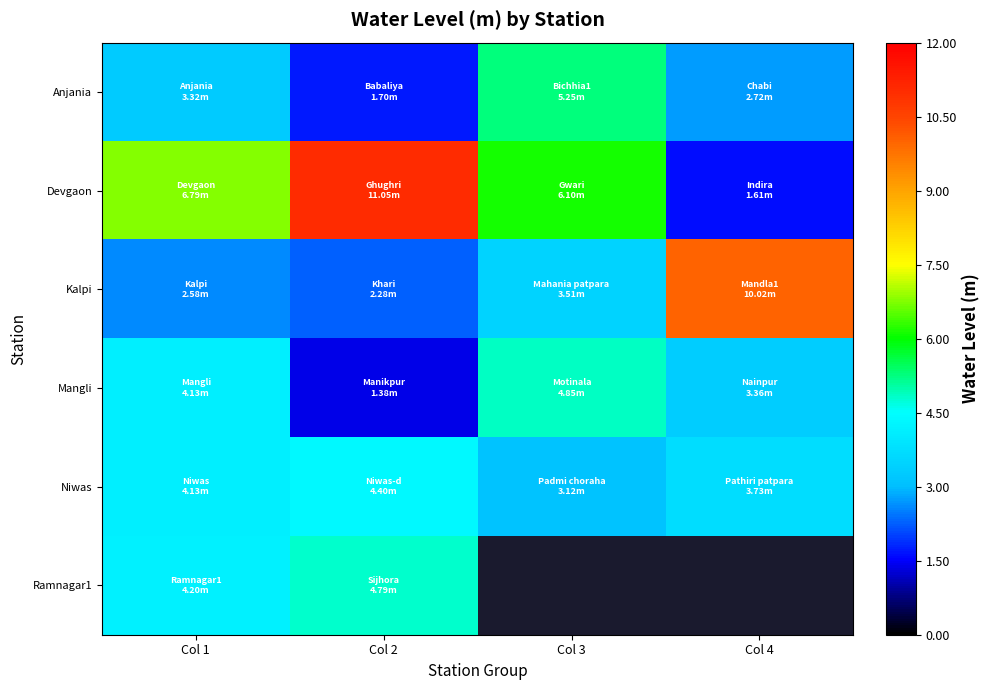

The value of Niwas at Col 4 is 0.9. True or false?

False